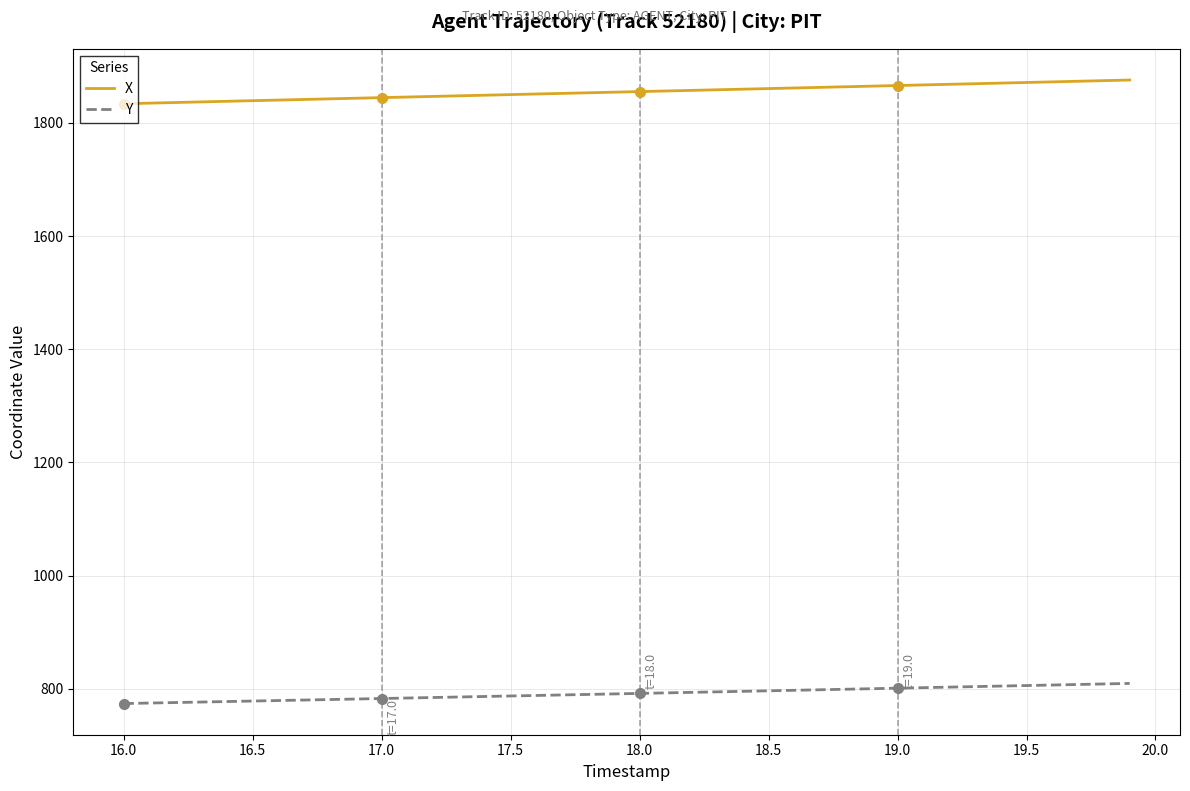

What is the greatest value displayed?

1876.0